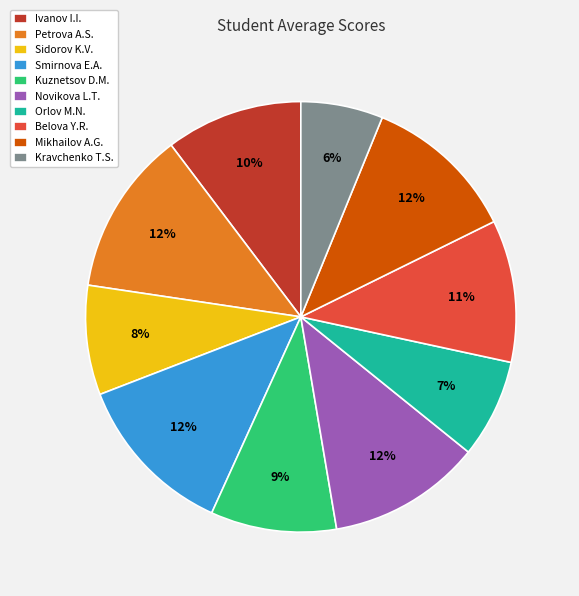

To the nearest percent, what is the difference between the Sidorov K.V. and Petrova A.S. slice percentages?

4%